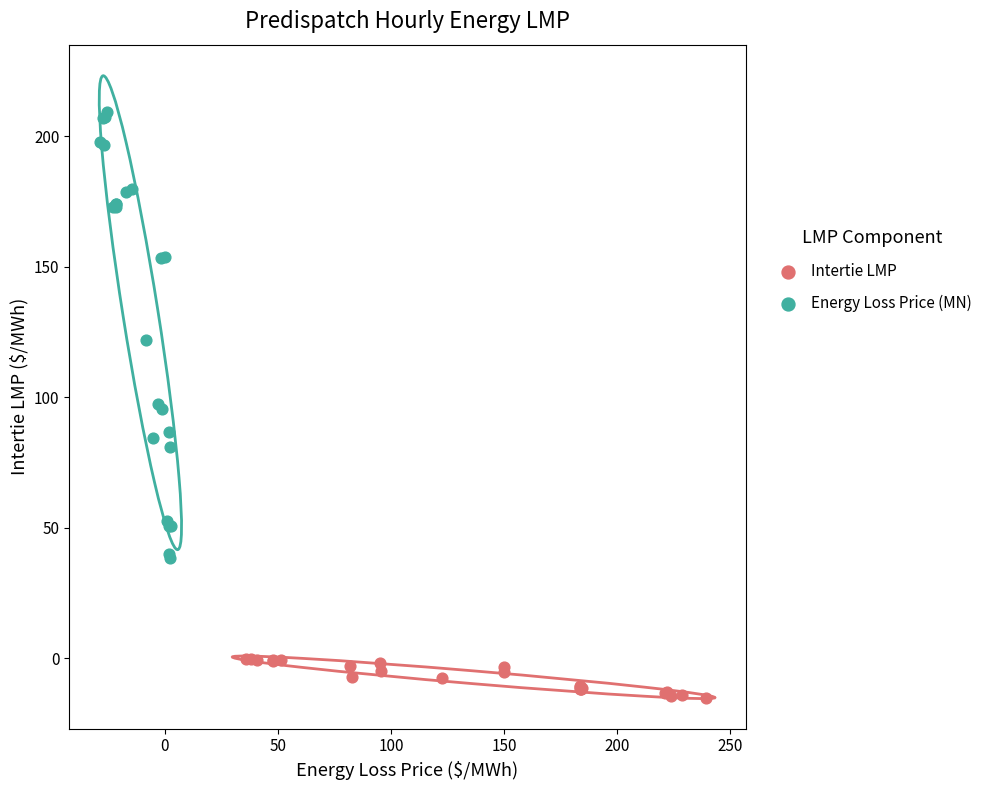

Which series has the largest Y range (max minus min)?

Energy Loss Price (MN)